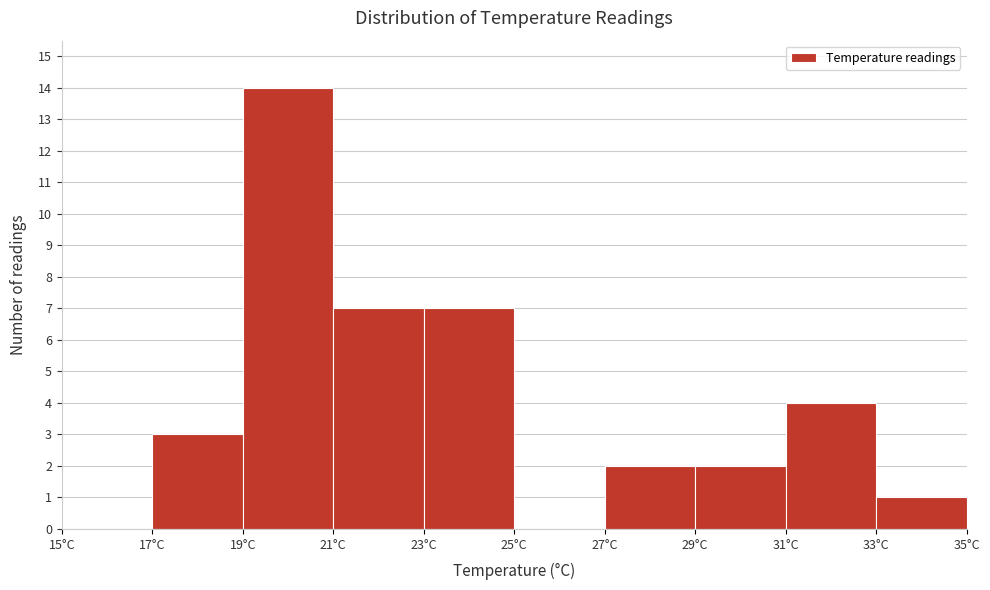

Reading left to right, list every bar in this chart as the range it spans on the x-axis followed by its height. The values are not printed on the chart, so give them approximately, as read against the axis.

15 to 17: 0
17 to 19: 3
19 to 21: 14
21 to 23: 7
23 to 25: 7
25 to 27: 0
27 to 29: 2
29 to 31: 2
31 to 33: 4
33 to 35: 1